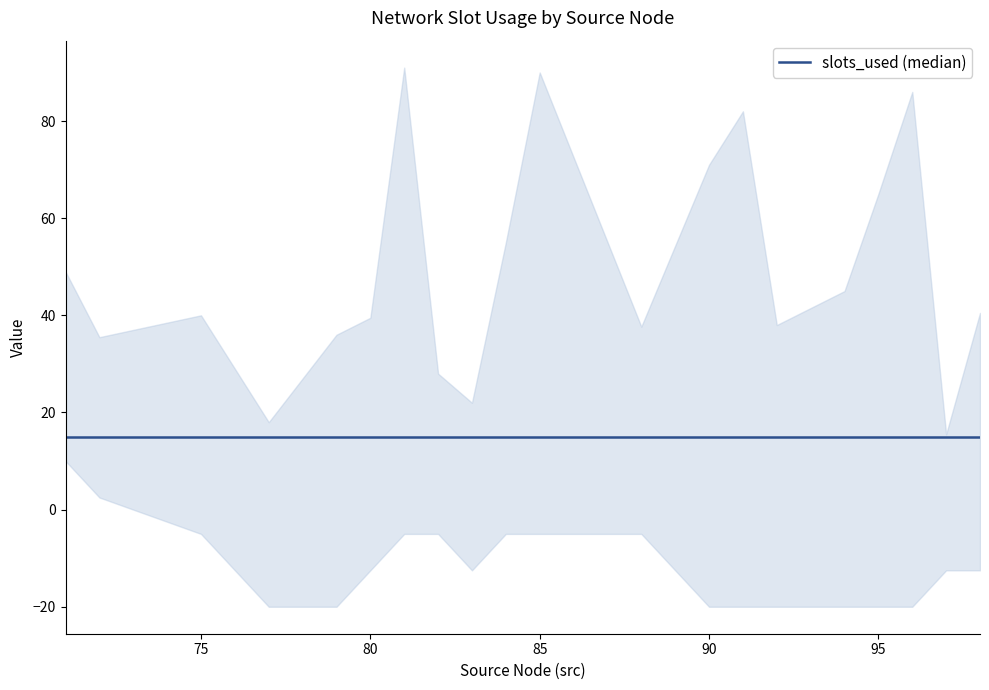

True or false: slots_used has a value of 4.6 at 88.

False